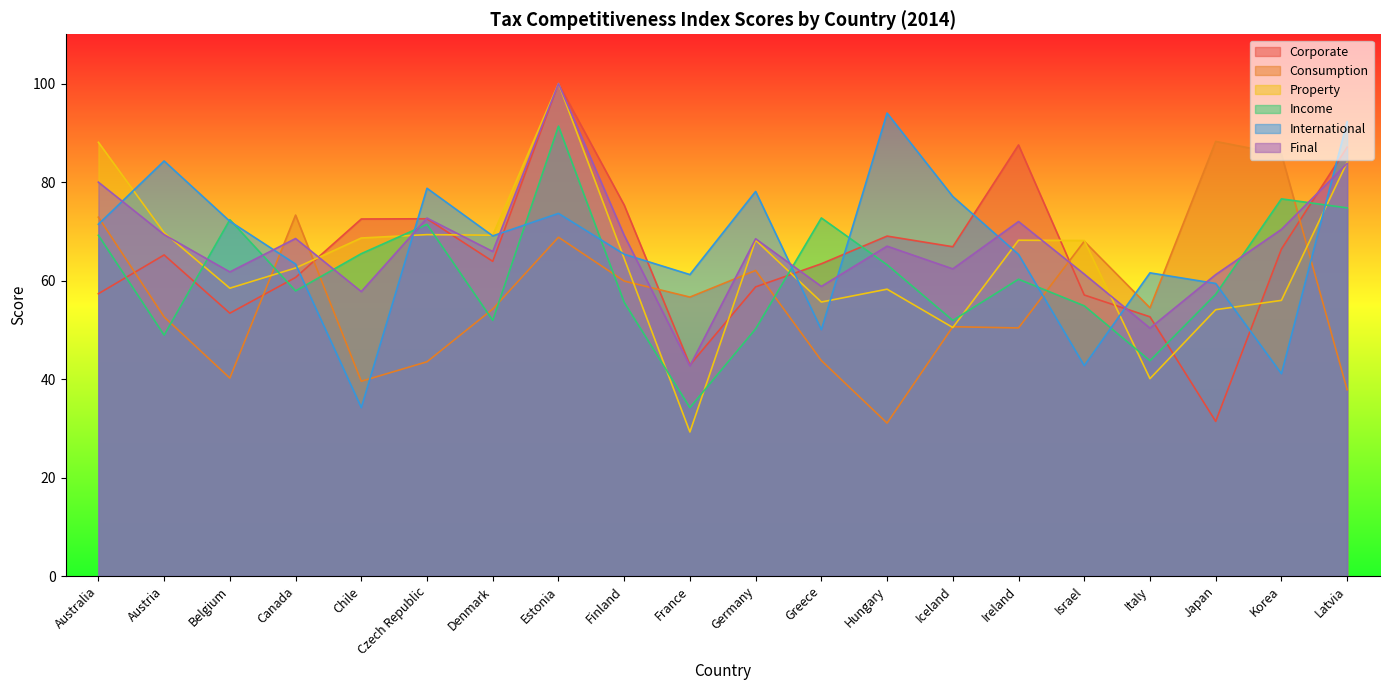

Where does the international series first go above 69?

Australia